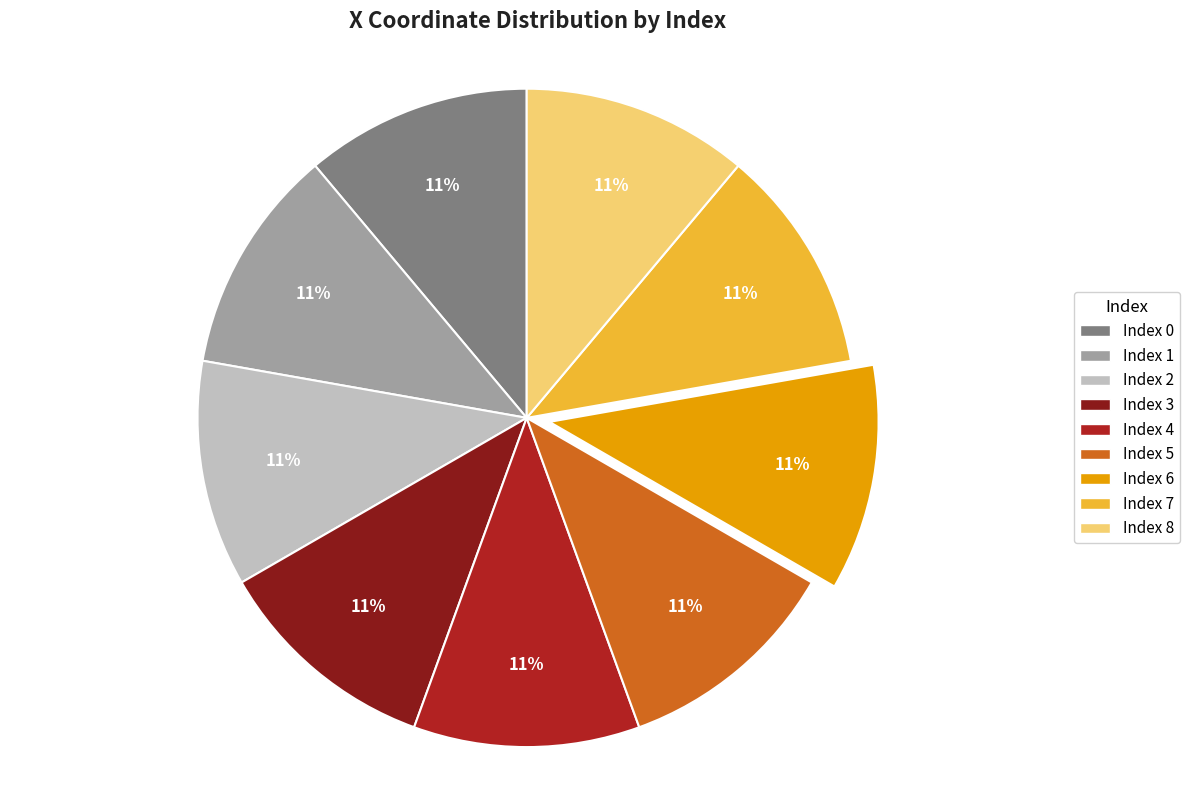

To the nearest percent, what is the average slice percentage?

11%